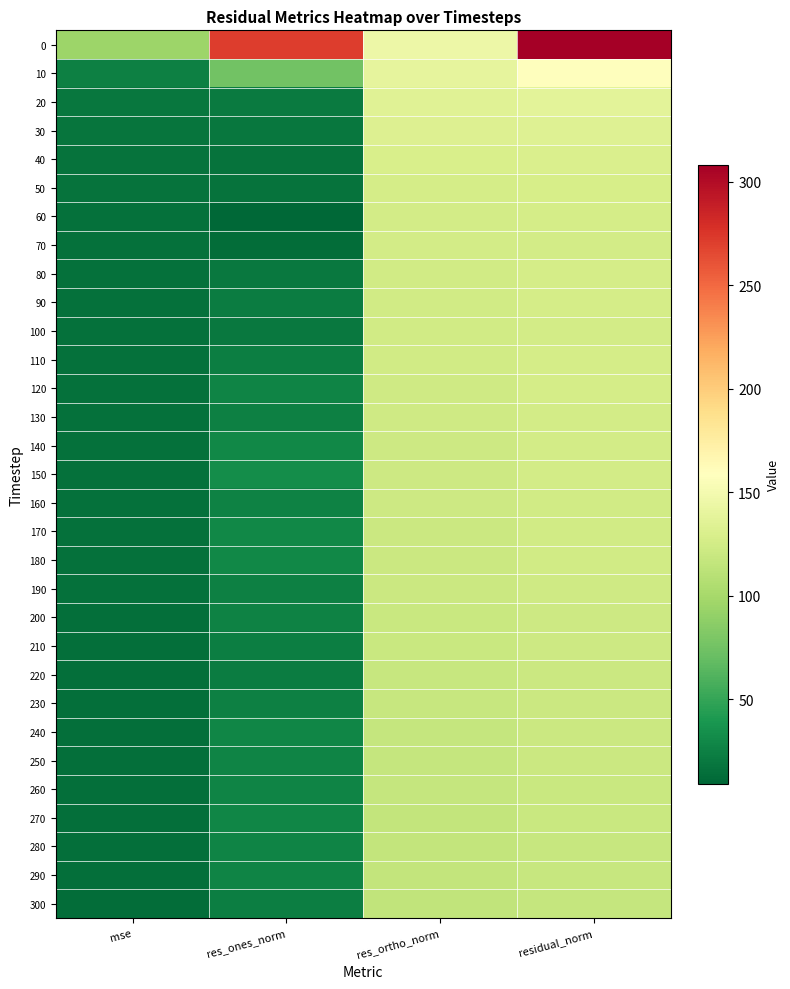

Rank the series by their maximum value, from lowest to highest.

300, 290, 280, 270, 260, 250, 240, 230, 220, 210, 200, 190, 180, 160, 170, 130, 140, 70, 100, 150, 80, 60, 110, 90, 120, 50, 40, 30, 20, 10, 0